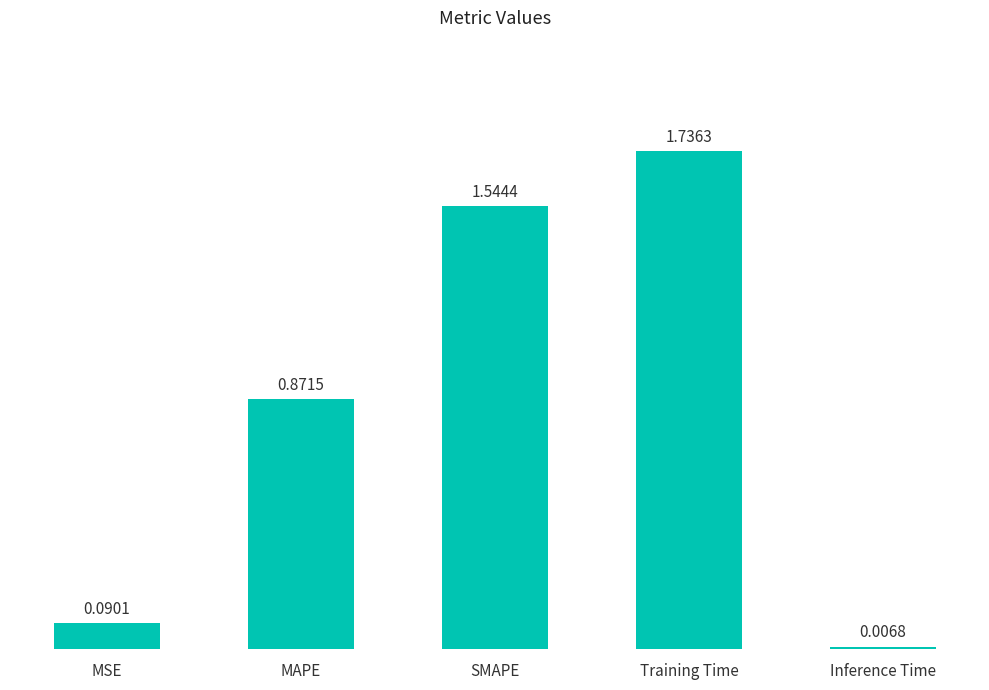

At which category does the chart reach its peak across all series?

Training Time